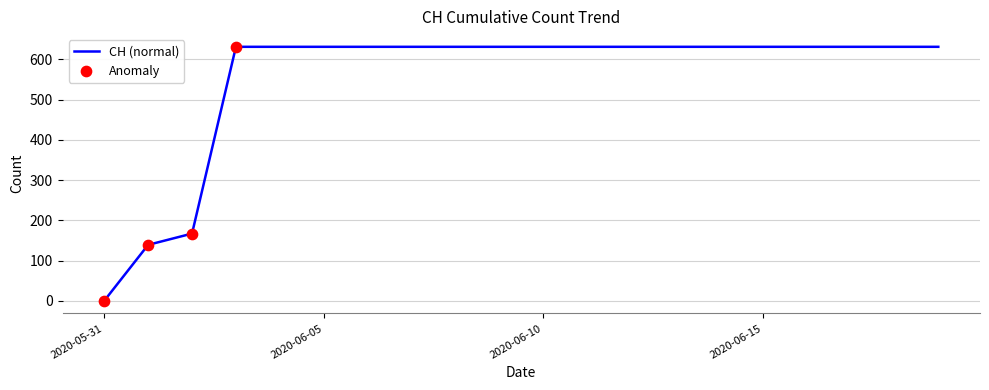

What is the greatest value displayed?

631